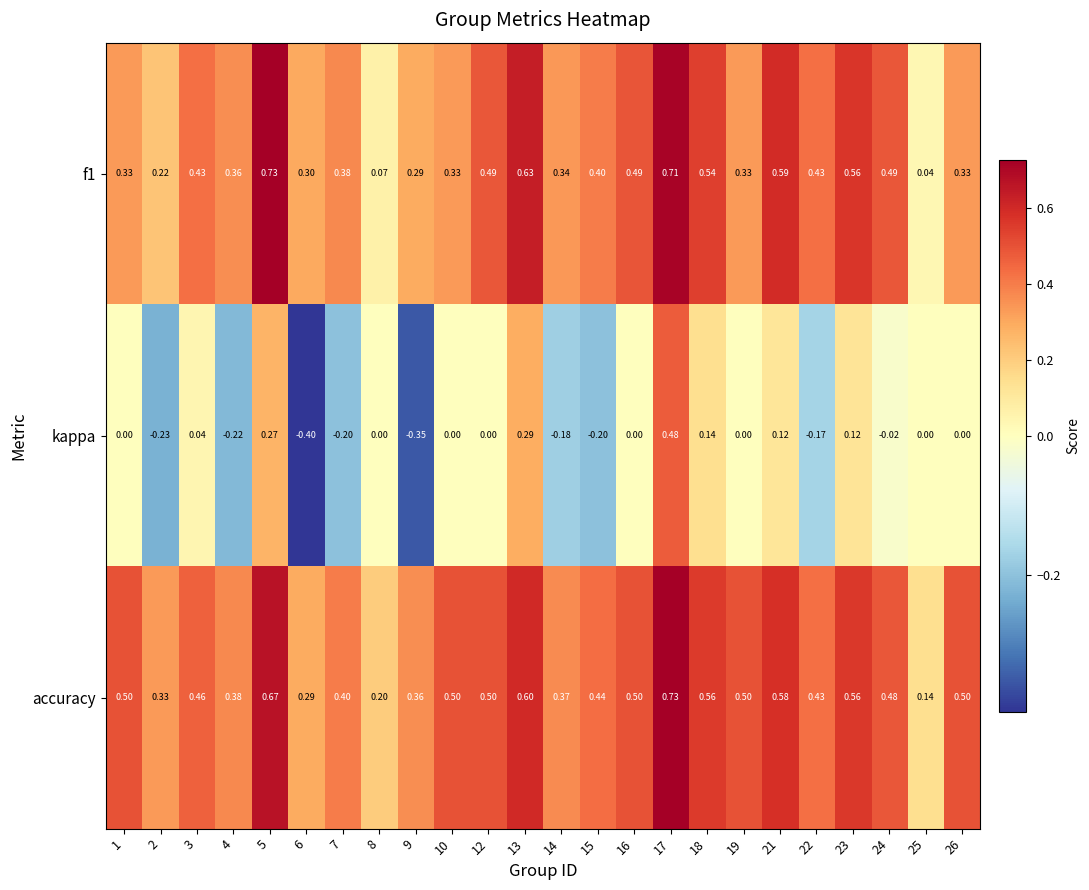

Which series has the largest range (max minus min)?

kappa